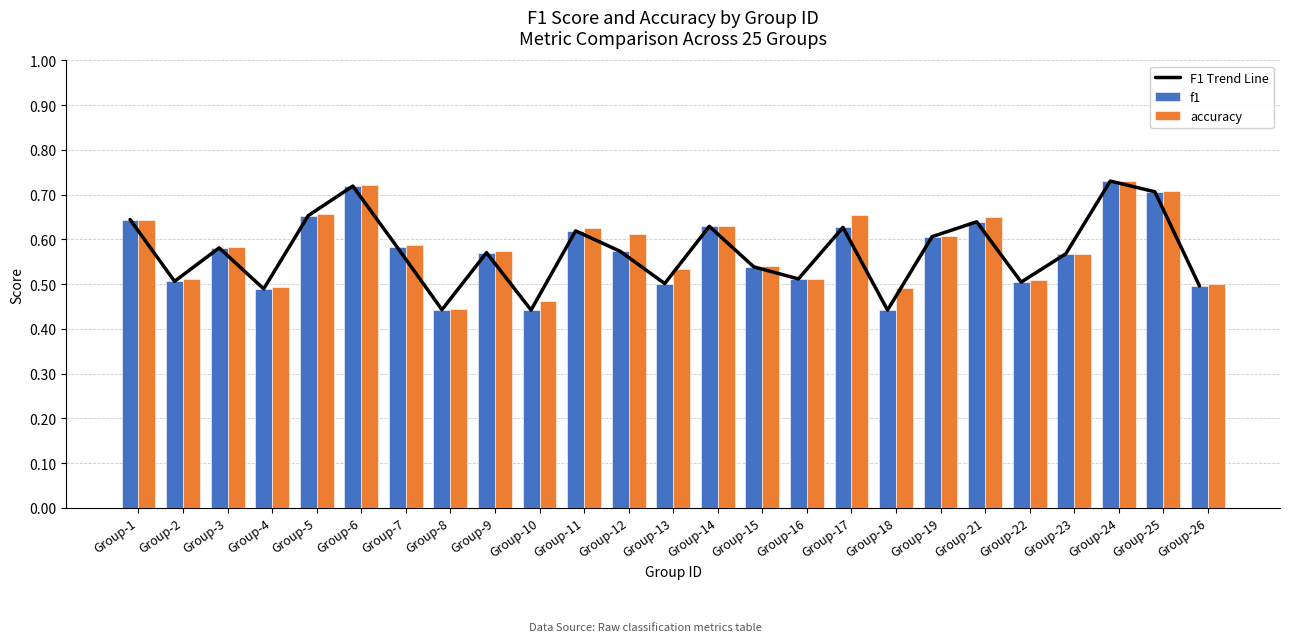

Rank the series at Group-26 from highest to lowest value.

accuracy, F1 Trend Line, f1